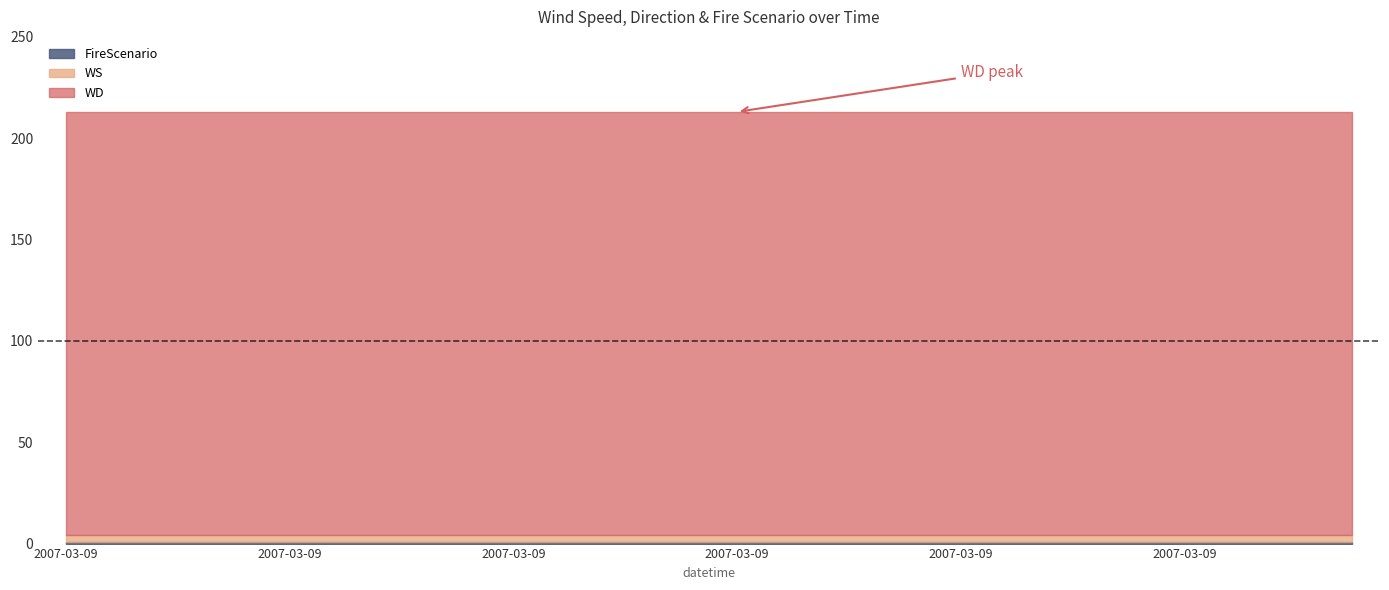

Is the value of WS at 2007-03-09 greater than the value of FireScenario at 2007-03-09?

Yes